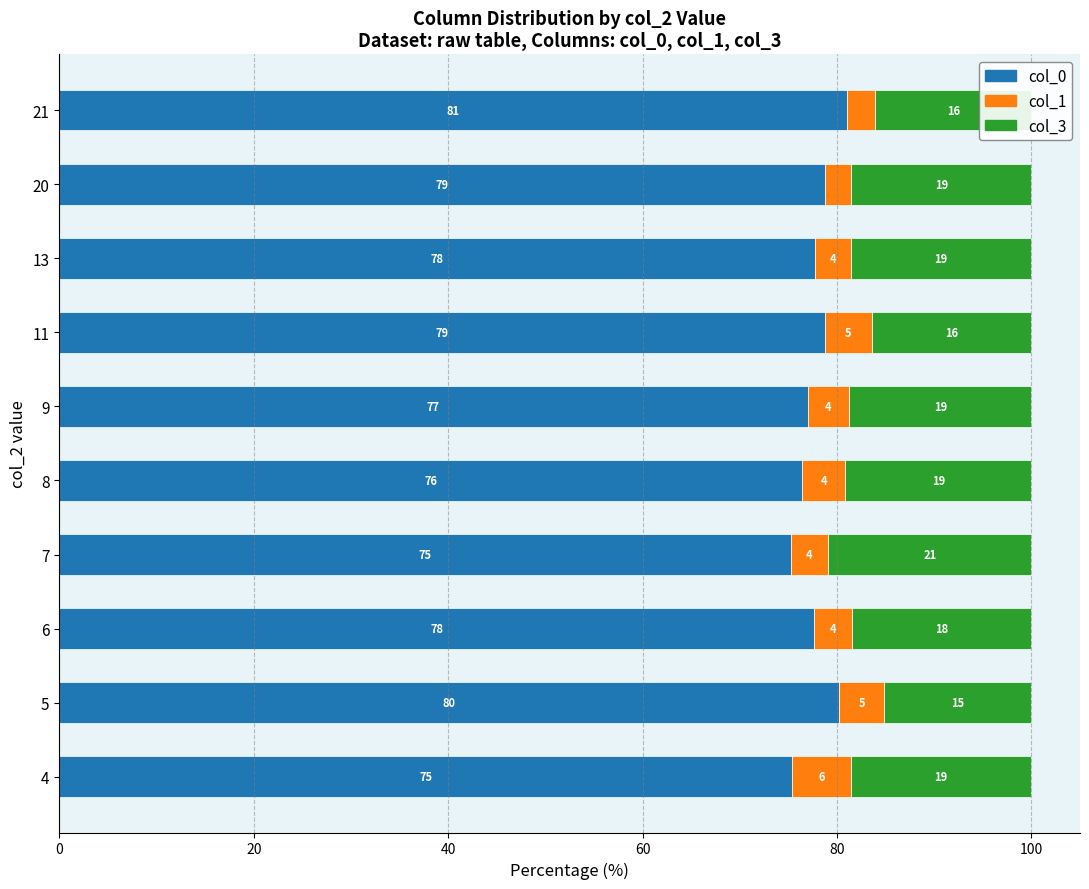

The col_0 series shows 135.0 at 20. True or false?

False